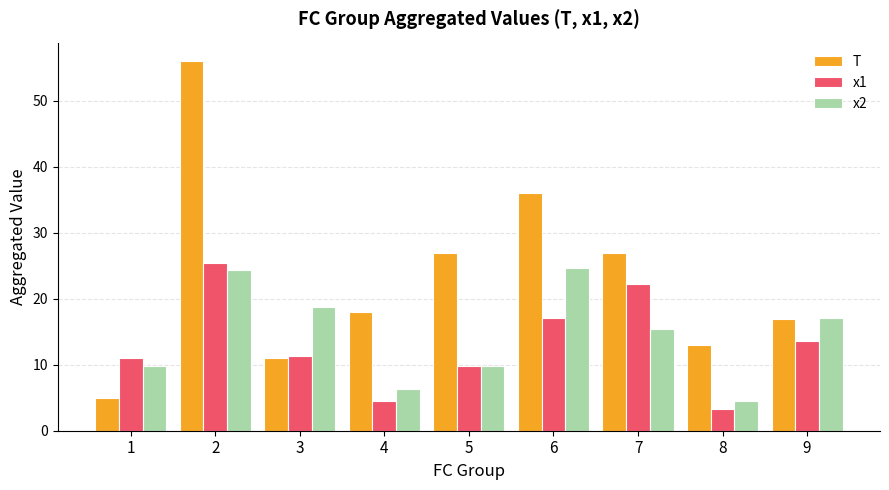

Which series changed the most between 3 and 8?

x2